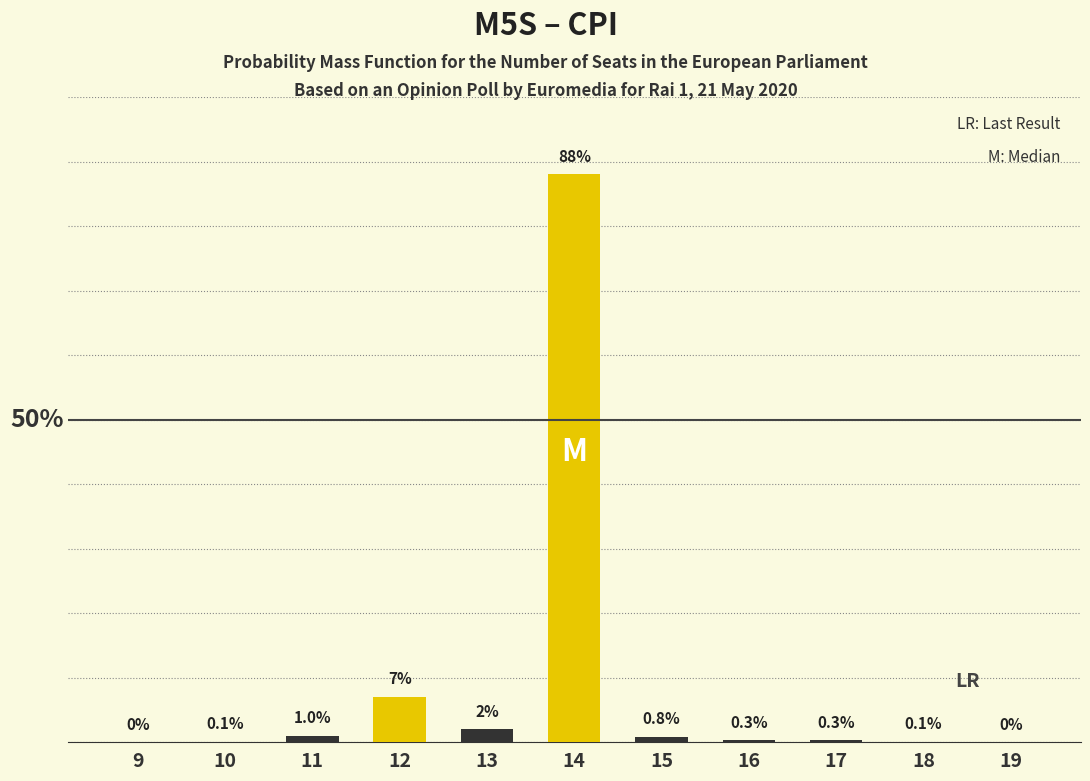

What is the change in value from 14 to 19?

-88.0